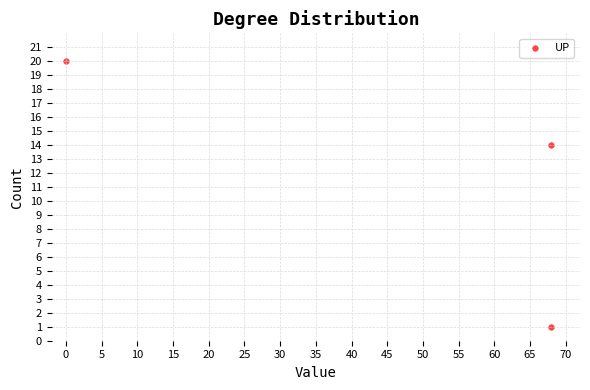

What is the average Y value?

12